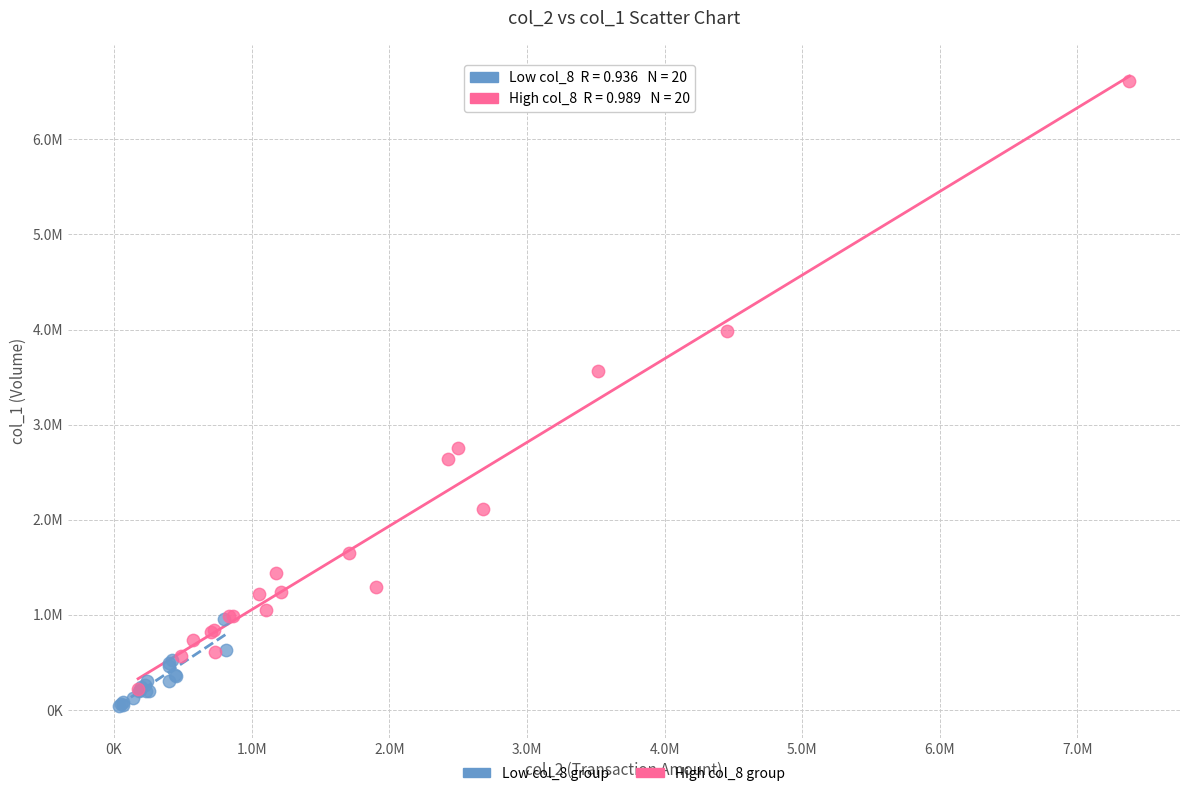

Which series has the widest spread of Y values?

High col_8 group